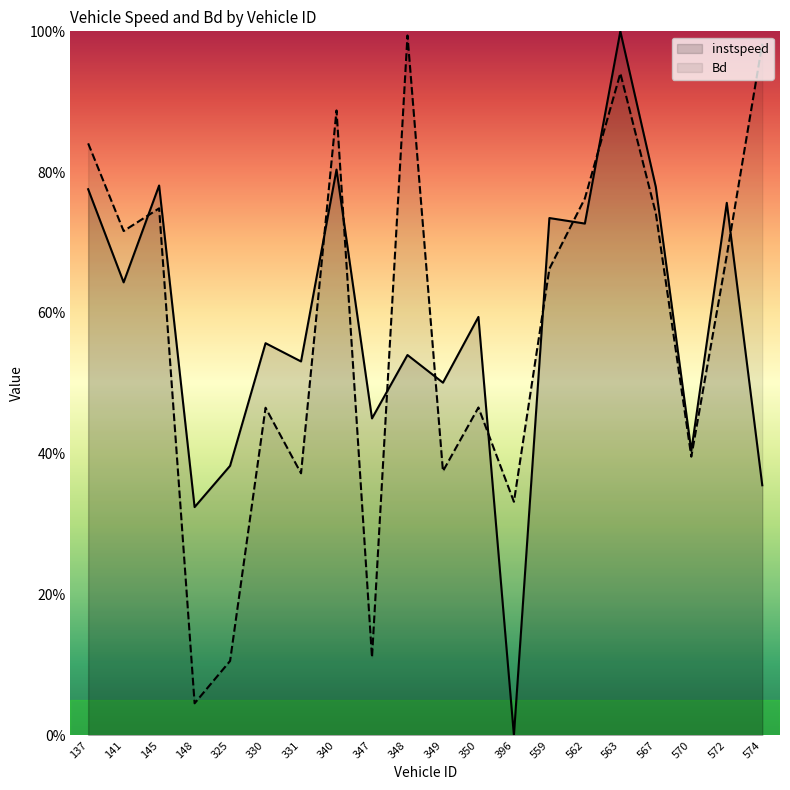

Between which two adjacent categories do instspeed and Bd first intersect?

141 and 145